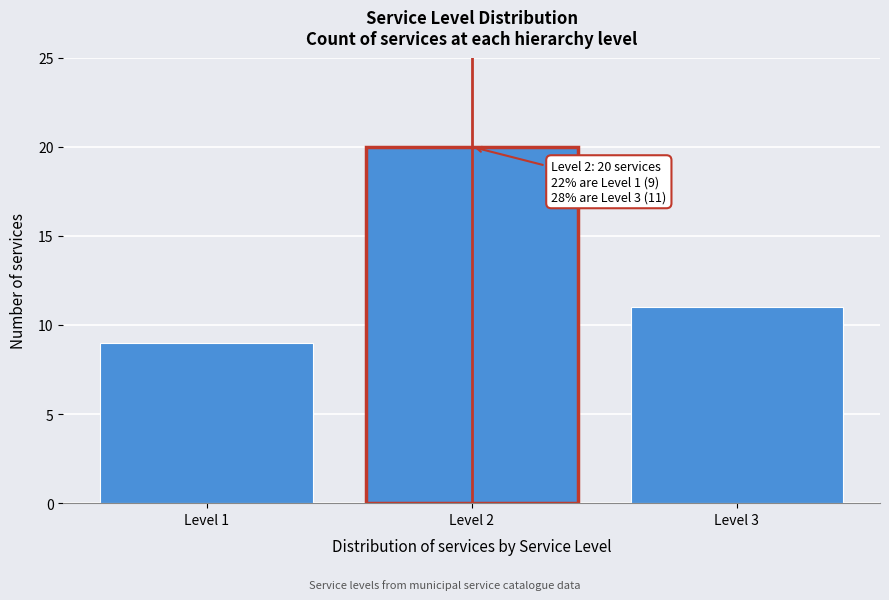

Reading right to left, what are all the values shown in this chart?

11	20	9